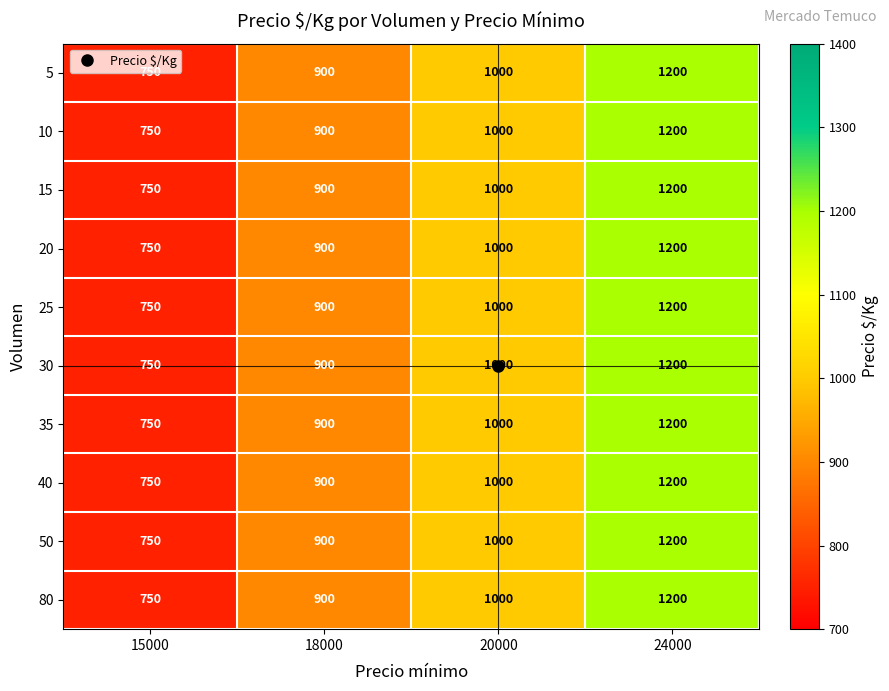

List the labels in order of 50 value, smallest first.

15000, 18000, 20000, 24000